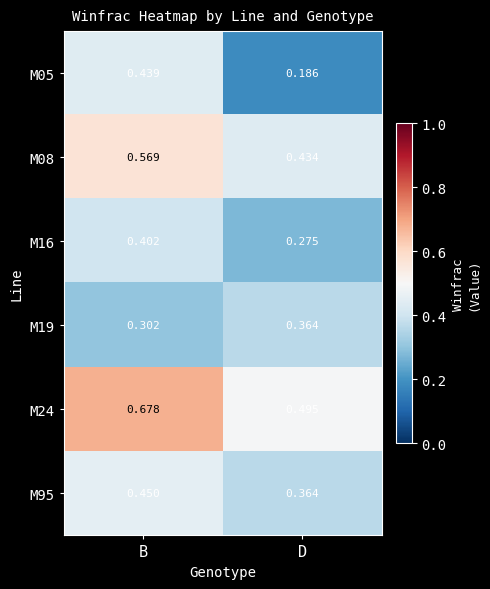

At which label is M08 closest to 0?

D